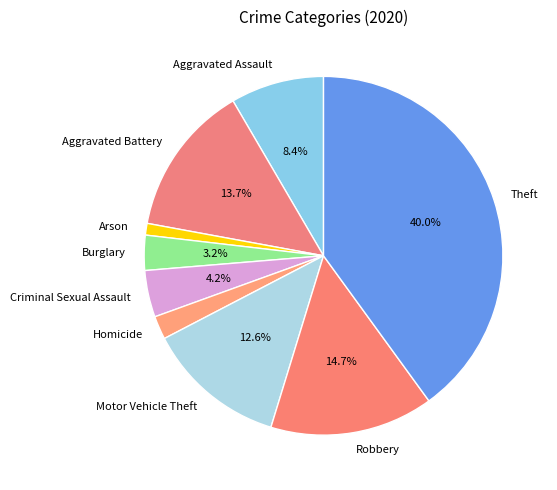

Combined, what portion of the pie is Criminal Sexual Assault and Theft?

44.2%